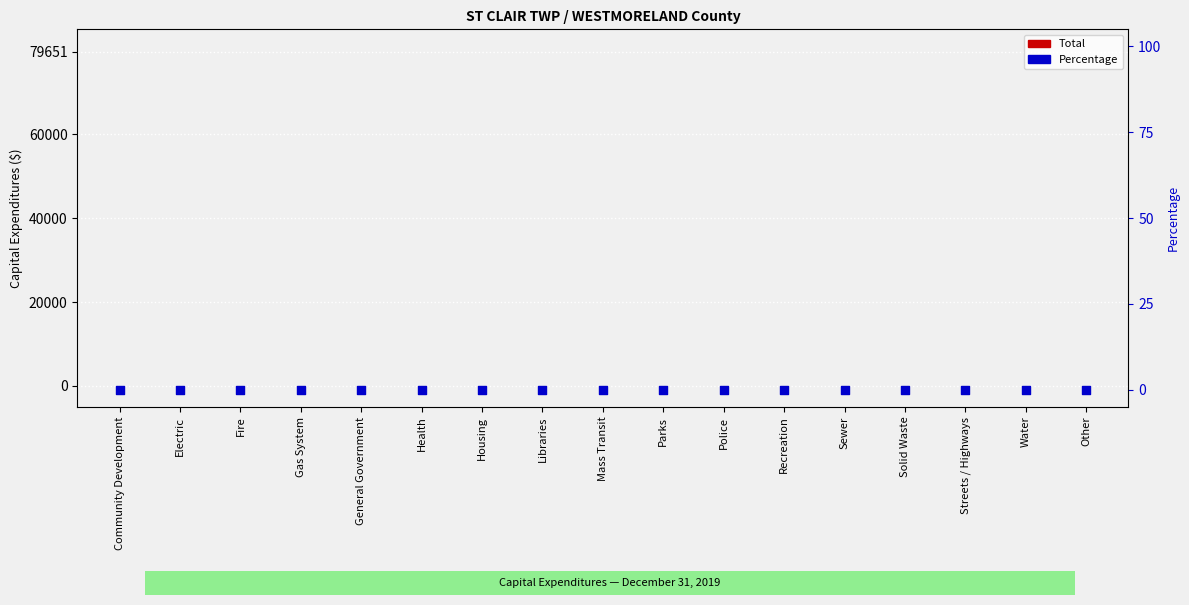

Which series reaches the minimum Y coordinate?

Percentage (0%)